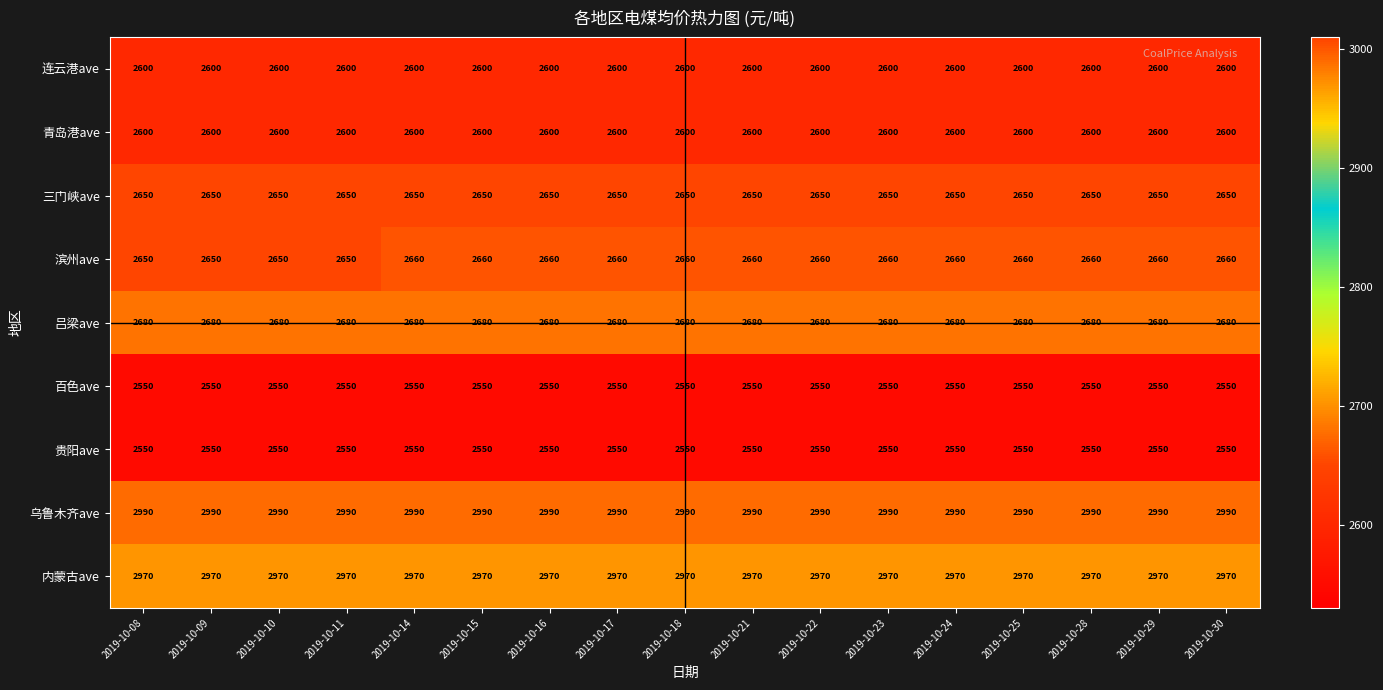

The 三门峡ave series shows 822 at 2019-10-16. True or false?

False